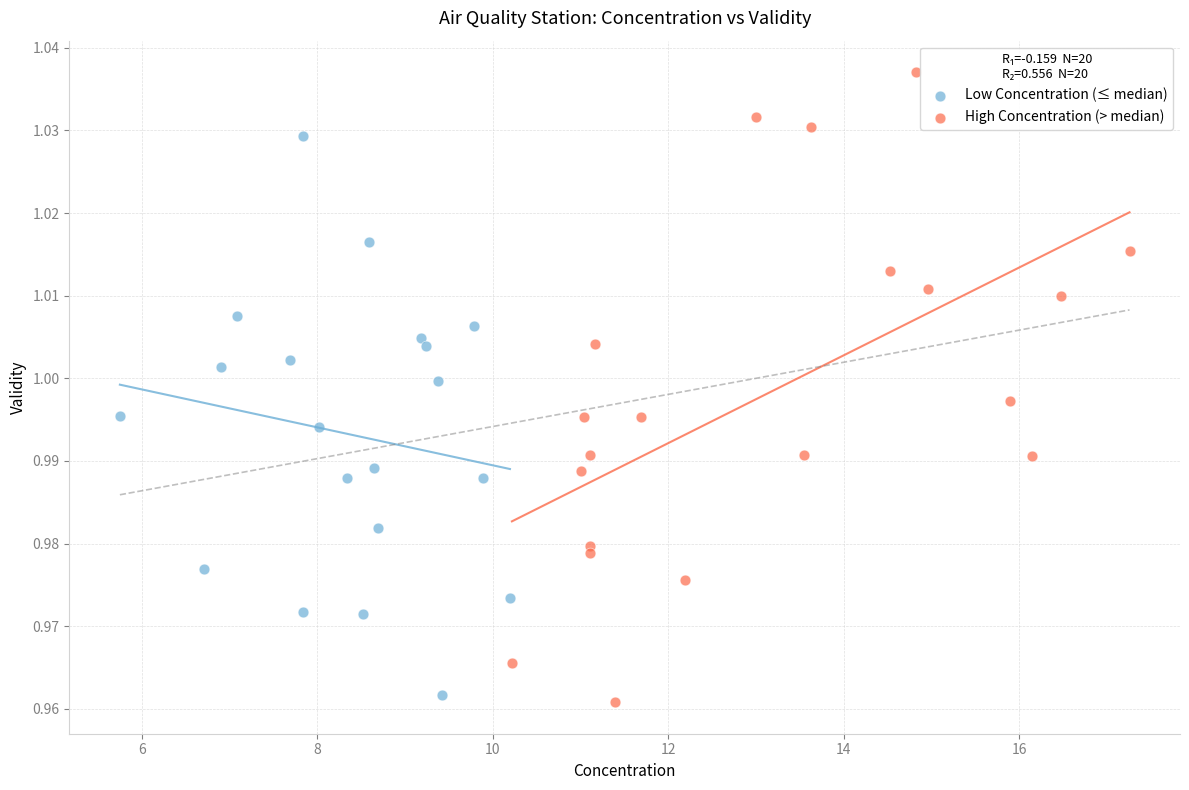

Which series has the widest spread of Y values?

High Concentration (> median)